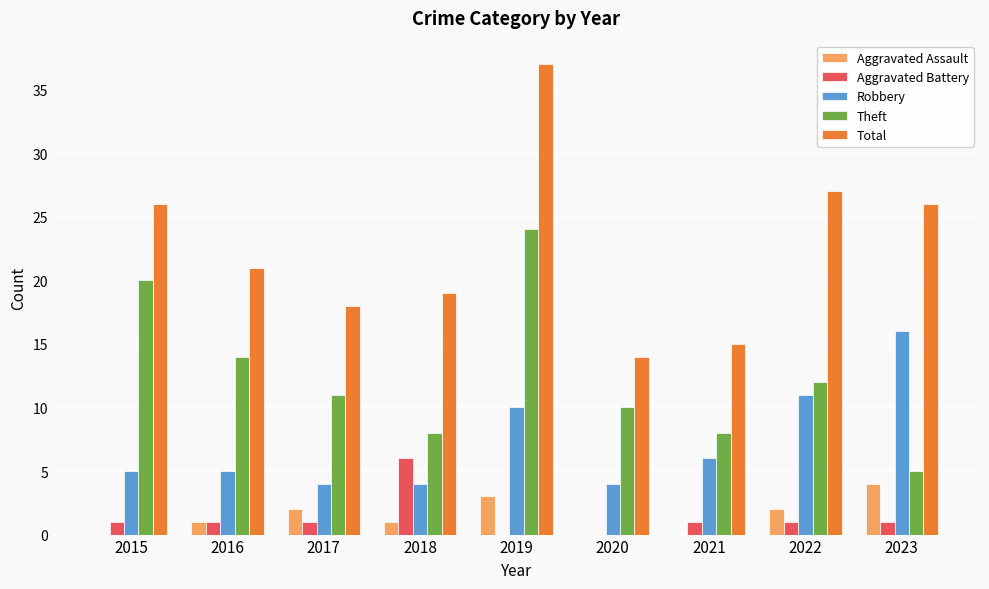

How many series are shown in this chart?

5